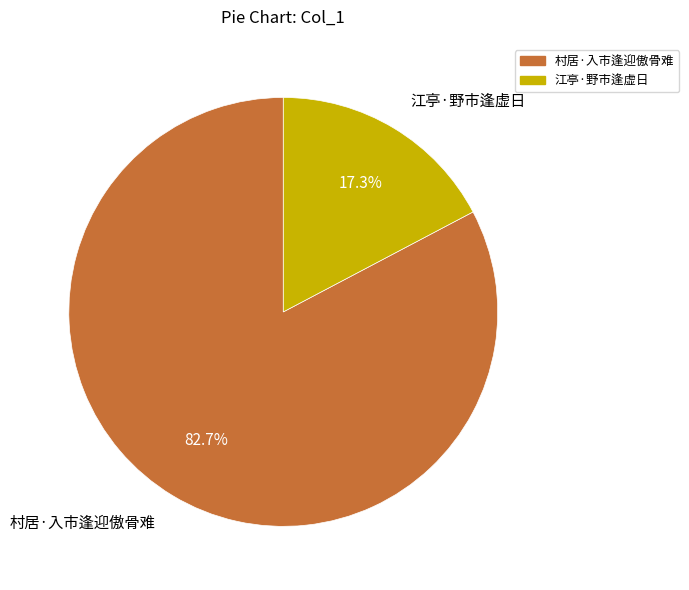

What is the ratio of the value at 江亭·野市逢虚日 to the value at 村居·入市逢迎傲骨难?

0.2